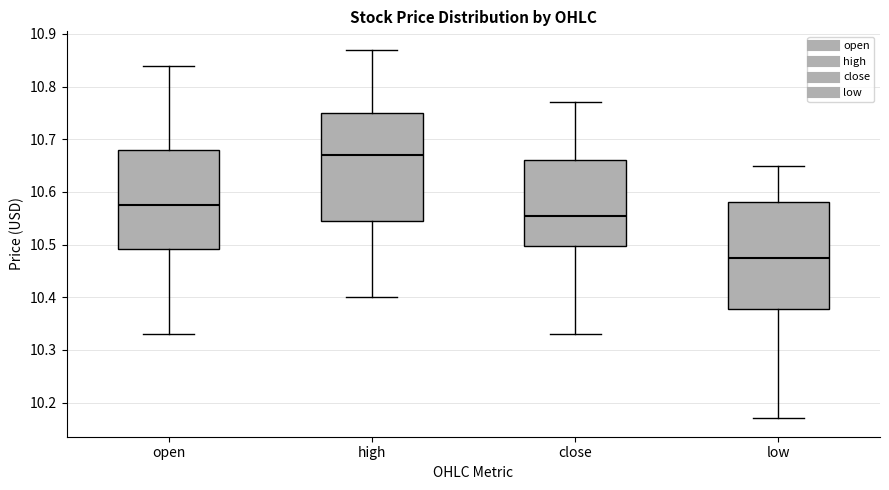

Where is the lower edge of the box for open on the y-axis? The values are not printed on the chart, so give them approximately, as read against the axis.

10.49